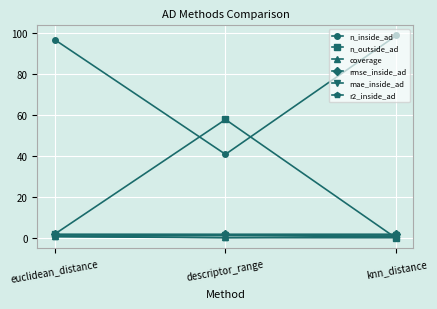

Does the chart display data point markers on the line(s)?

Yes